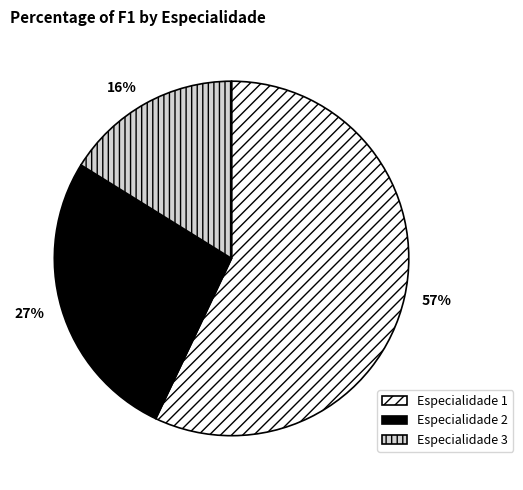

Do Especialidade 1 and Especialidade 3 together represent more than half of the pie?

Yes